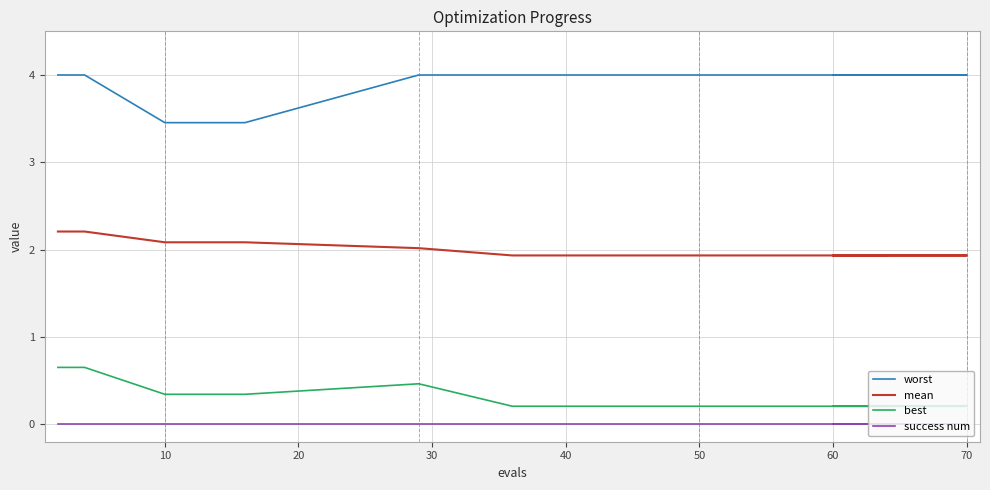

Is the value of worst at 18 greater than the value of best at 10?

Yes